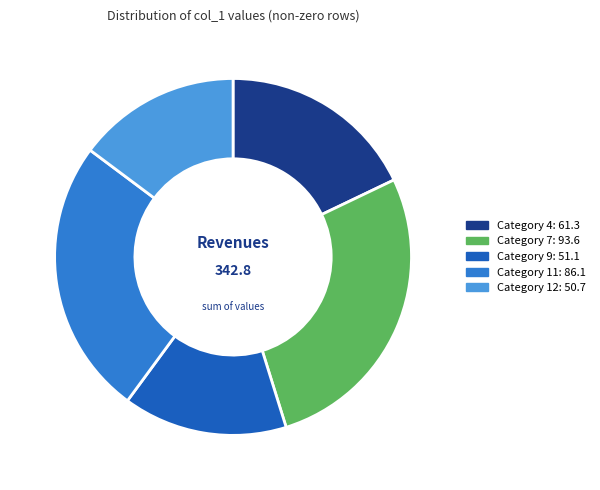

Is there a majority slice in this chart?

No